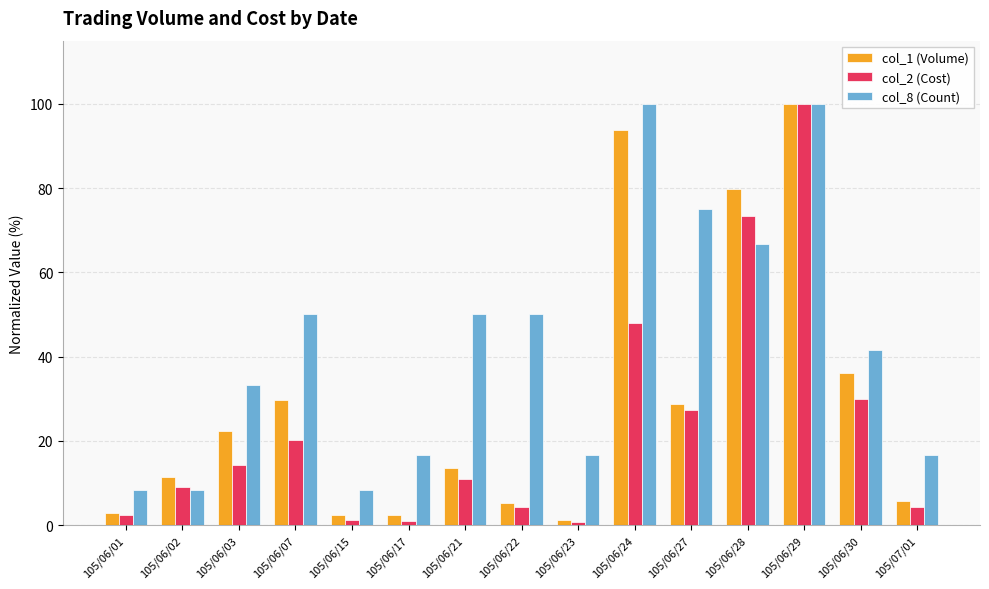

Rank the series at 105/06/30 from lowest to highest value.

col_2 (Cost), col_1 (Volume), col_8 (Count)